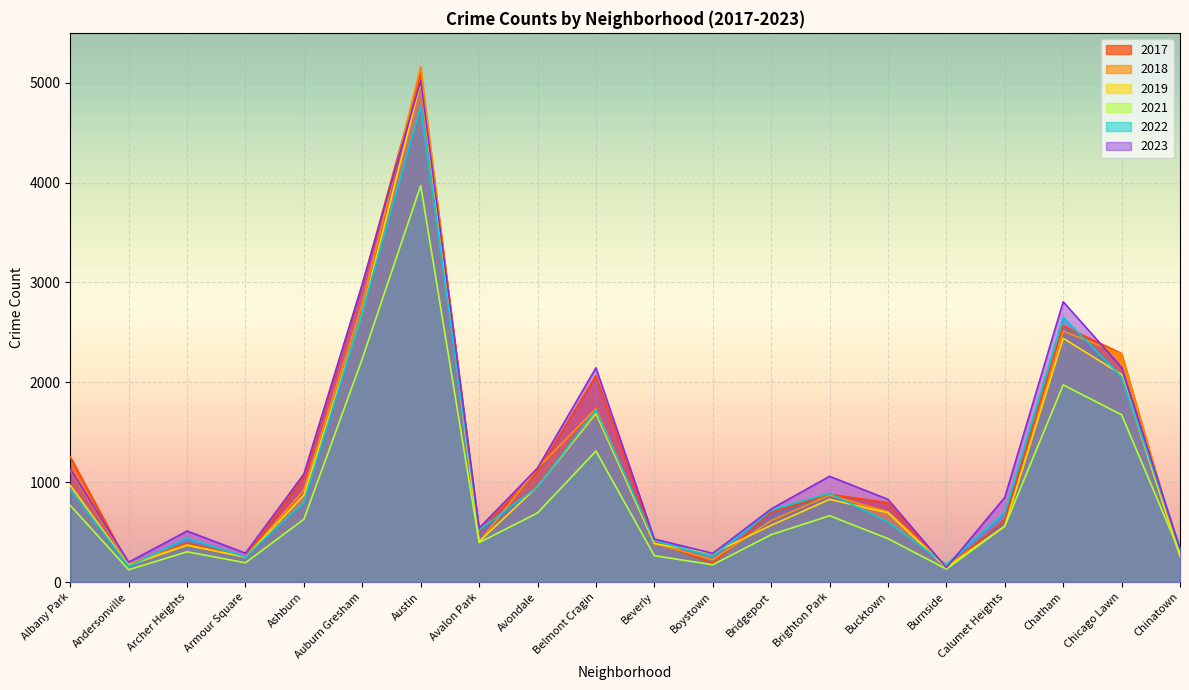

Between which two adjacent categories do 2022 and 2023 first intersect?

Bucktown and Burnside